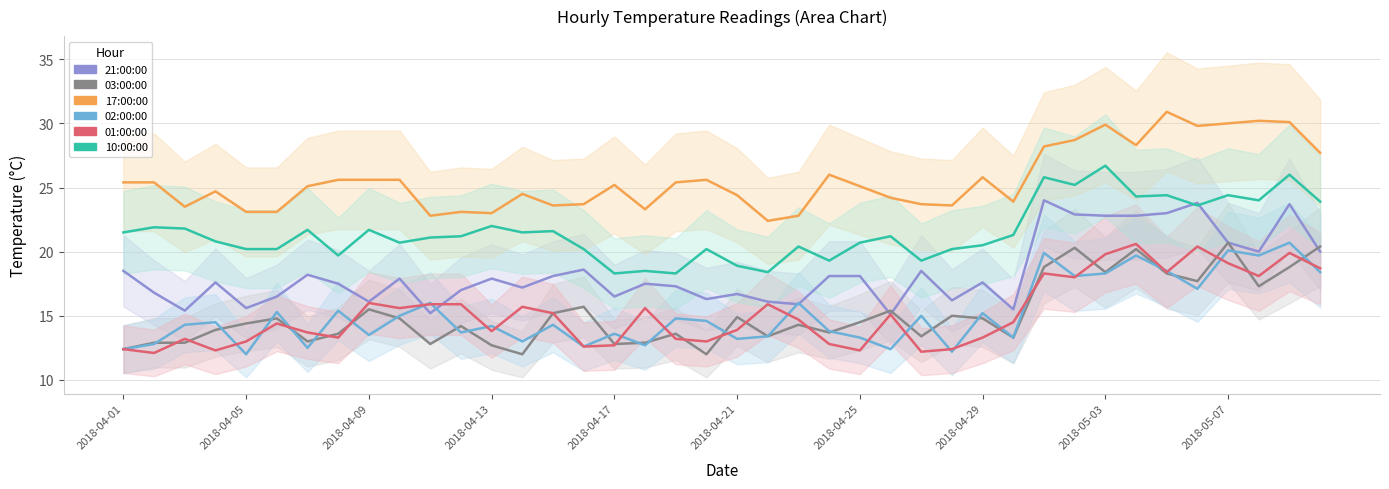

True or false: 02:00:00 and 10:00:00 cross at least once.

False